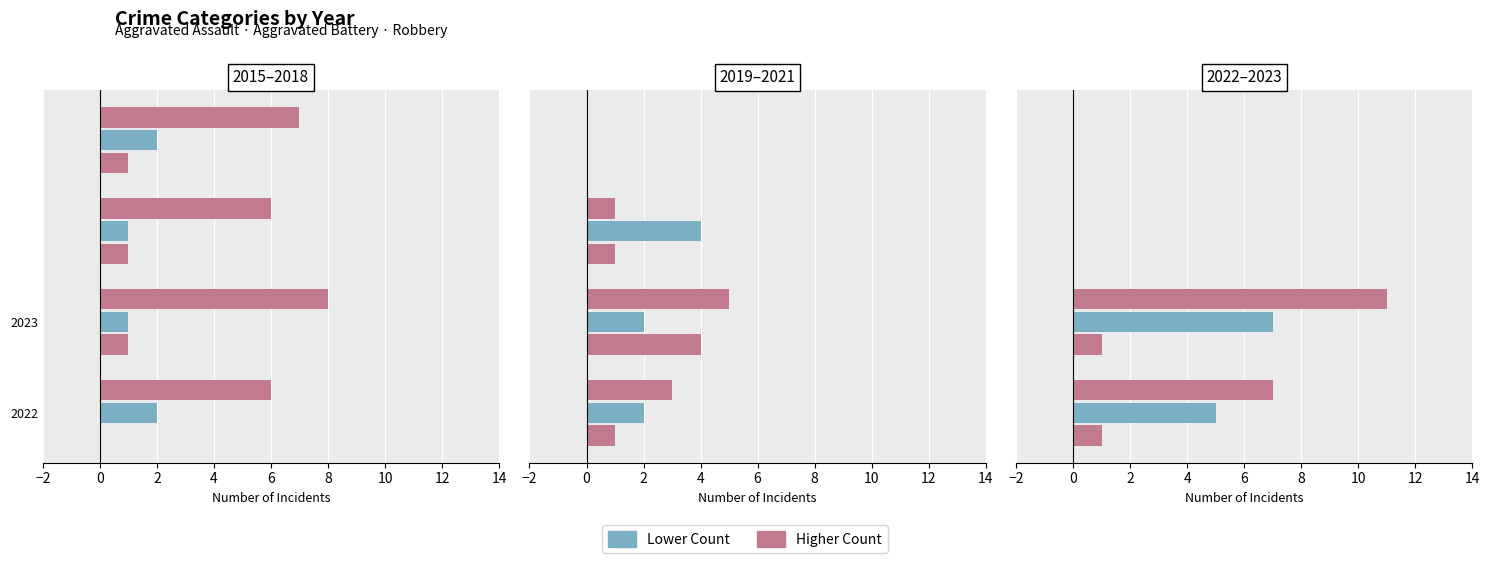

What is the average value of the Aggravated Battery series?

1.5